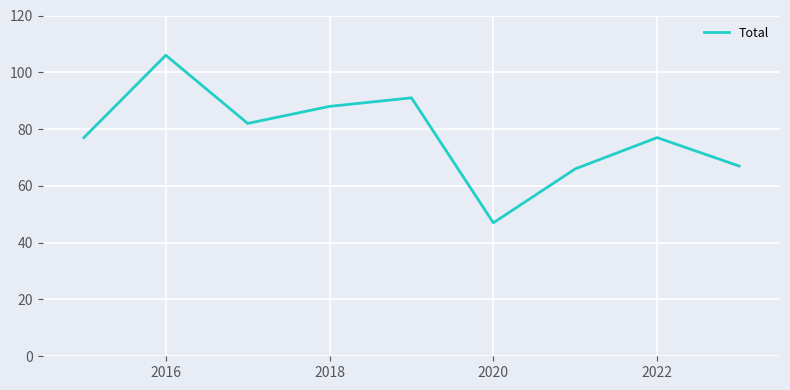

What is the sum of all values?

701